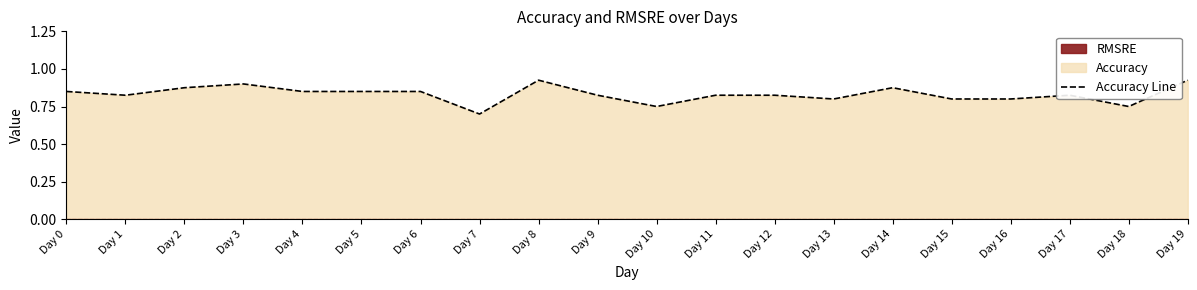

The value at Day 18 is 1.1. True or false?

False